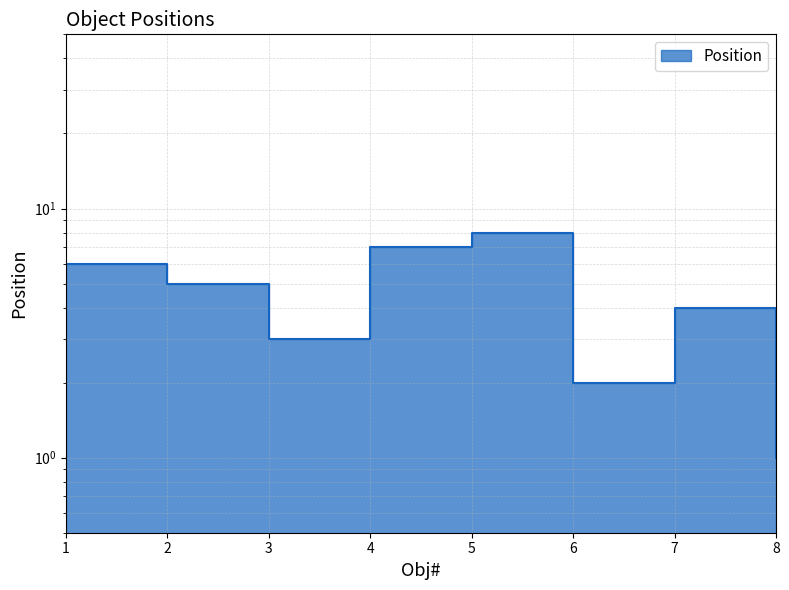

Which category has the lowest value across all series?

8